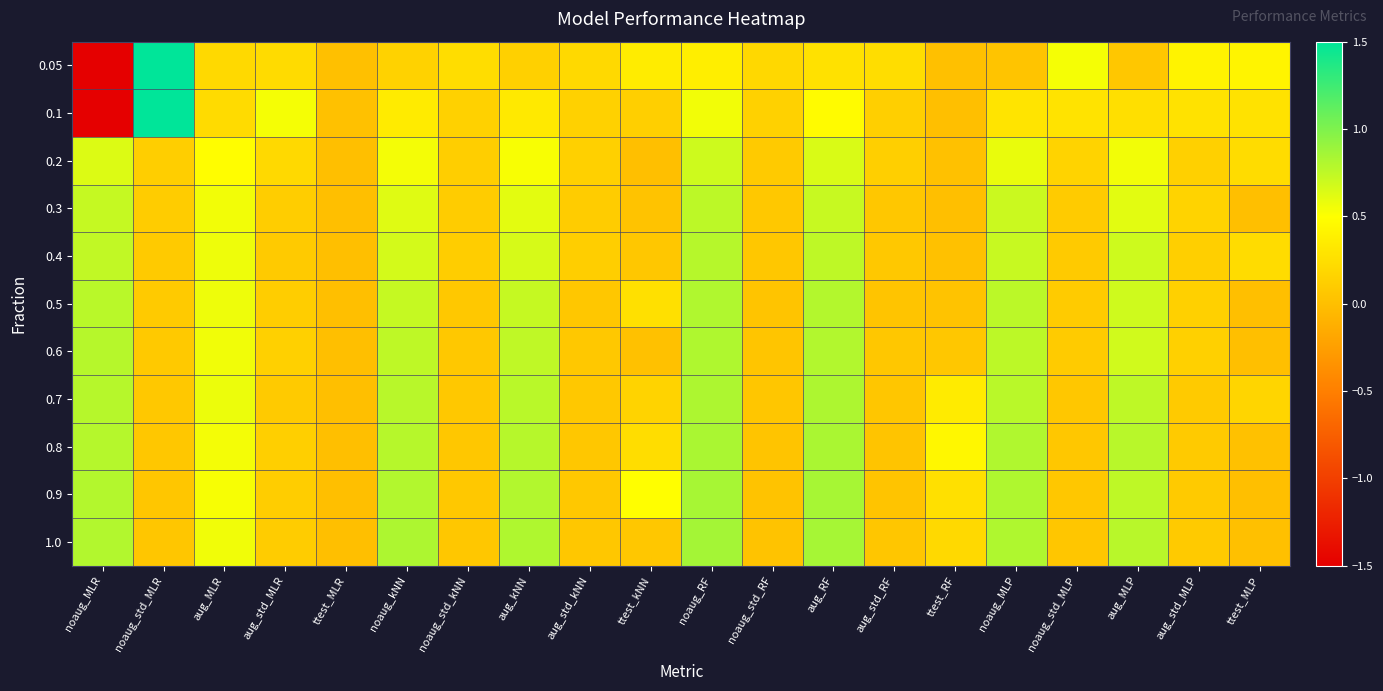

At noaug_std_MLR, list the series in order from smallest to largest.

1.0, 0.9, 0.8, 0.7, 0.6, 0.5, 0.4, 0.3, 0.2, 0.05, 0.1